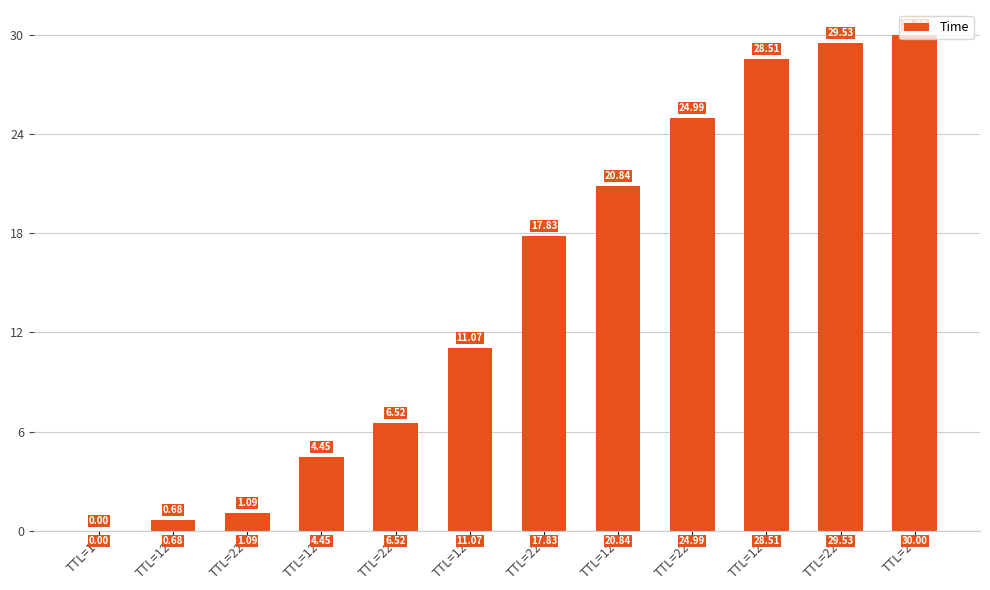

What is the label of the 1st bar from the left?

TTL=1